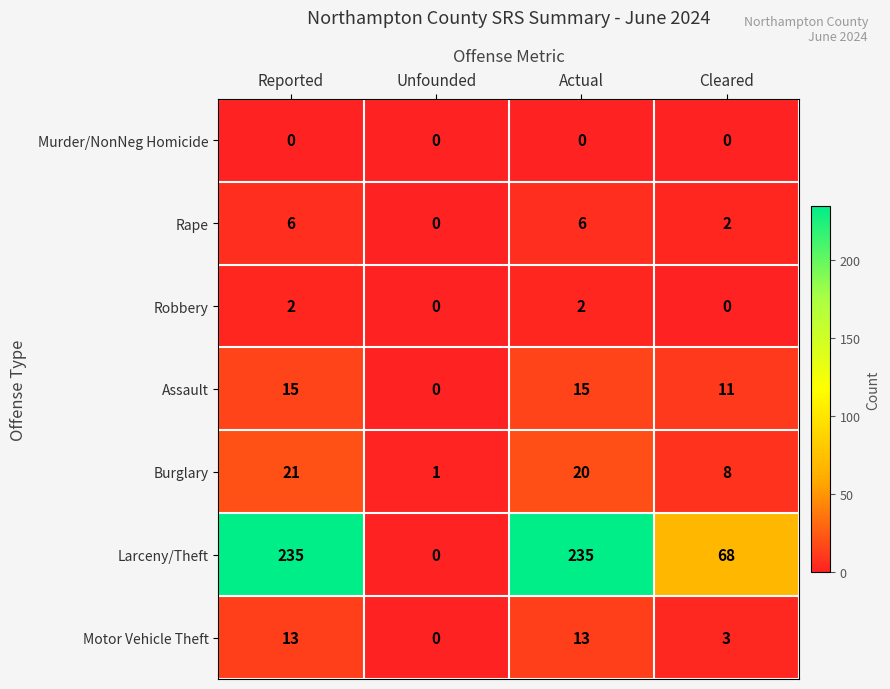

What is the difference between the highest and lowest values at Unfounded?

1